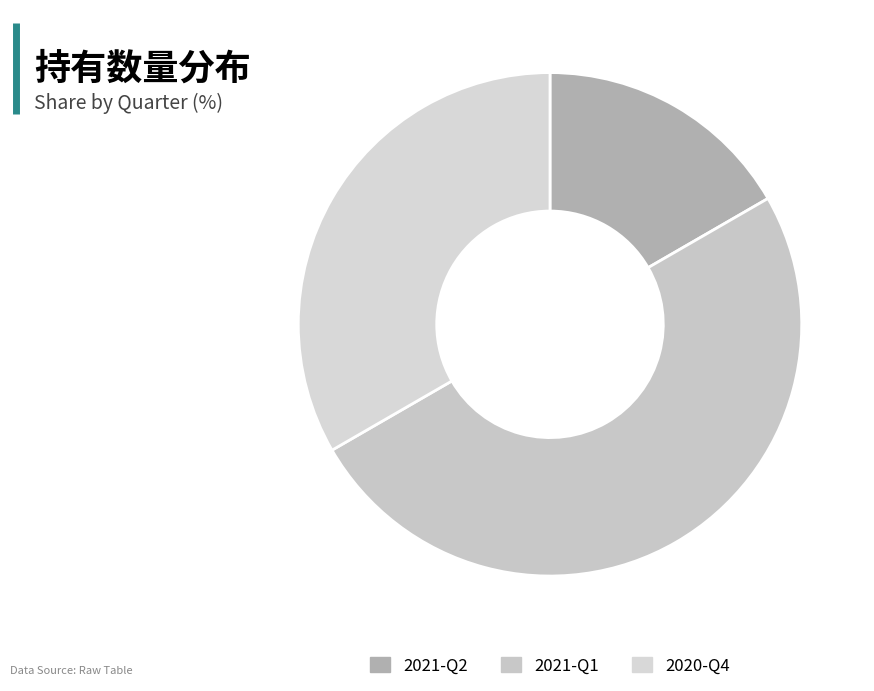

To the nearest percent, what percentage of the pie is 2021-Q2?

17%